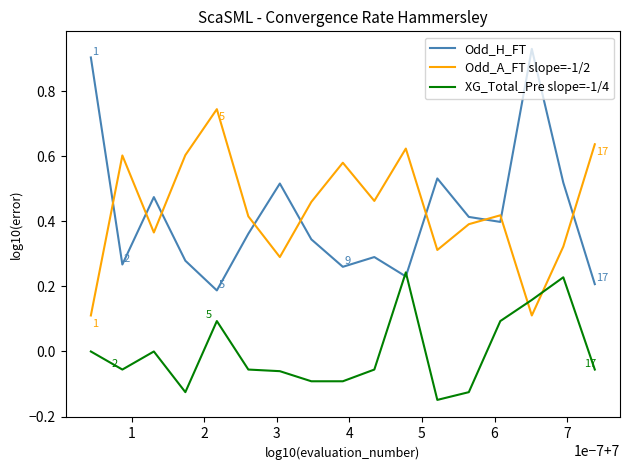

List the series in order of their peak value, highest first.

Odd_H_FT, Odd_A_FT slope=-1/2, XG_Total_Pre slope=-1/4